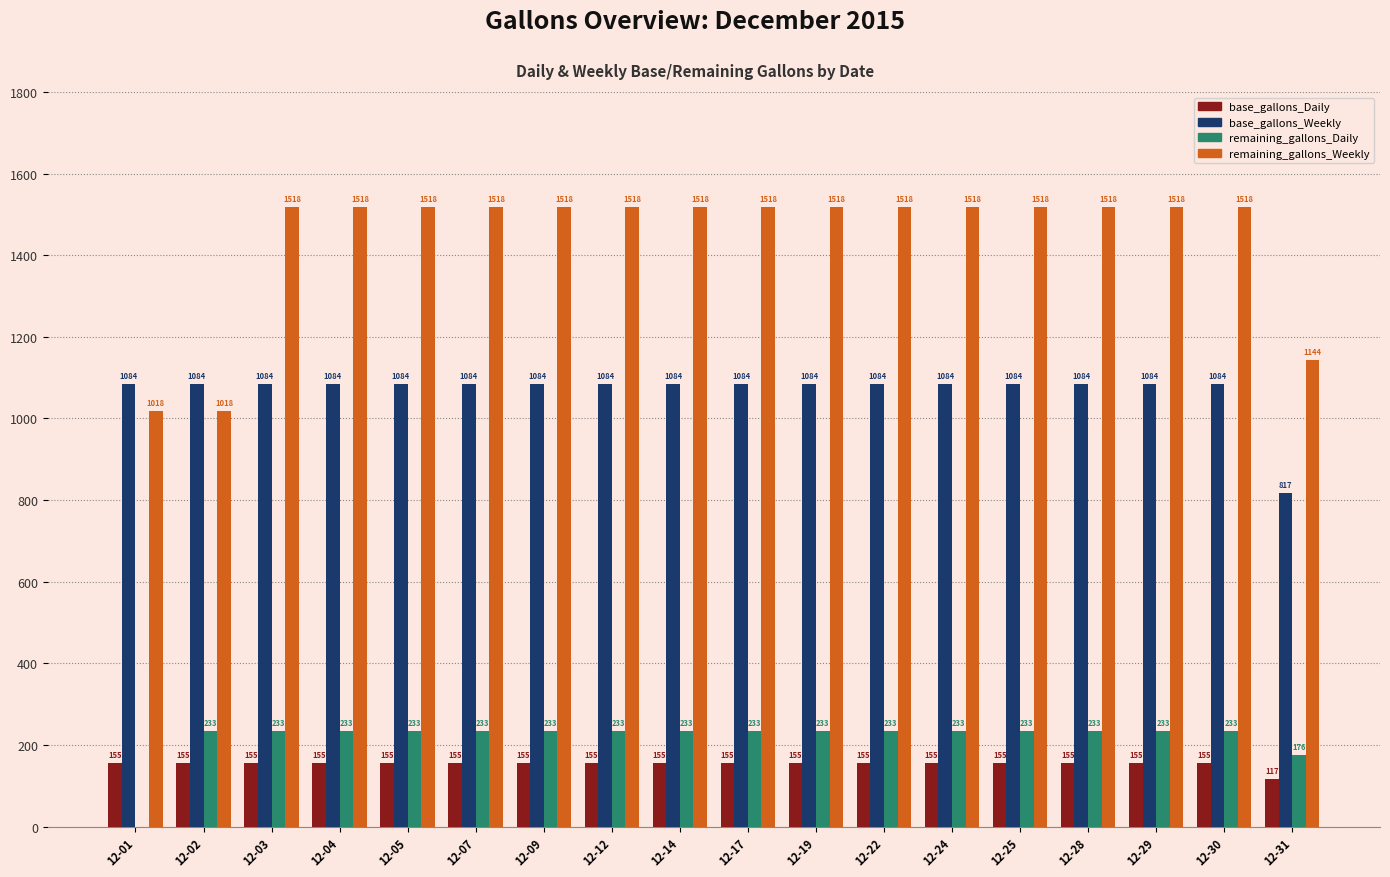

What is the spread (max minus min) of values at 12-01?

1084